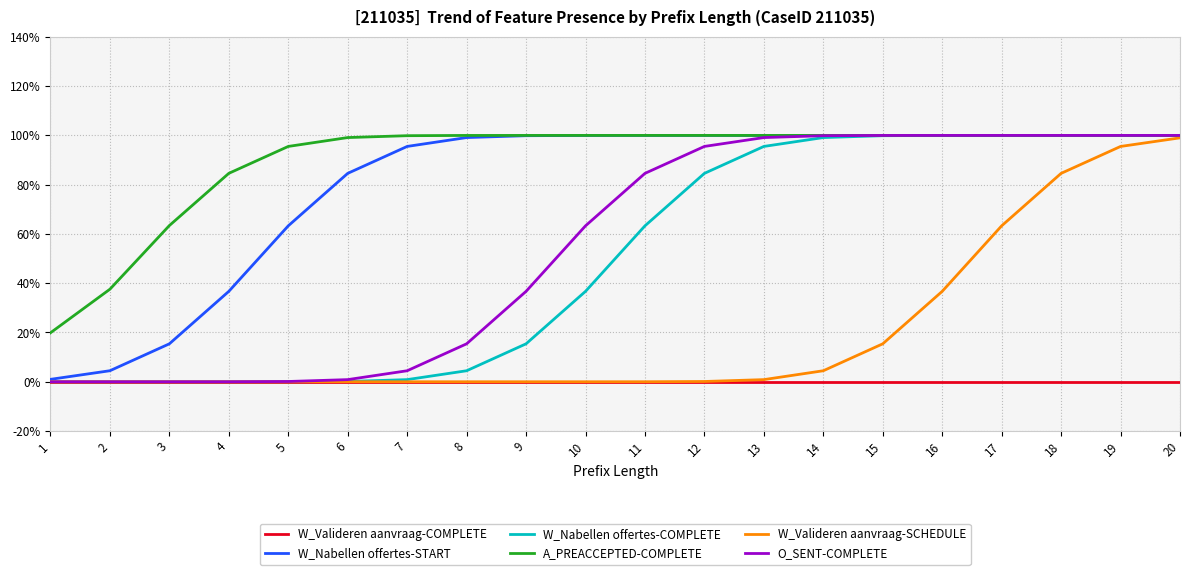

True or false: A_PREACCEPTED-COMPLETE has more than 1 interior local peaks.

False